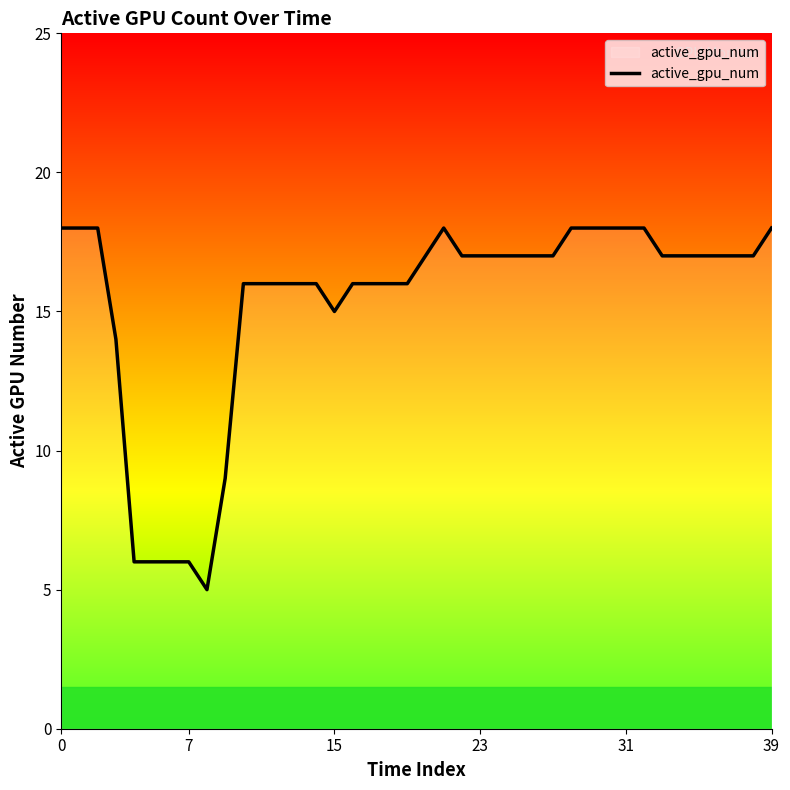

What is the minimum value shown in the chart?

5